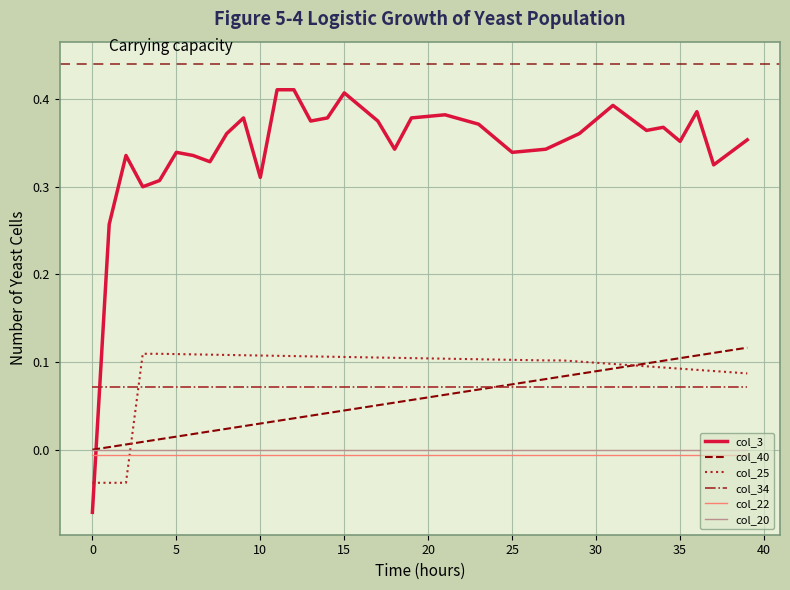

Which series has the widest spread of values?

col_3